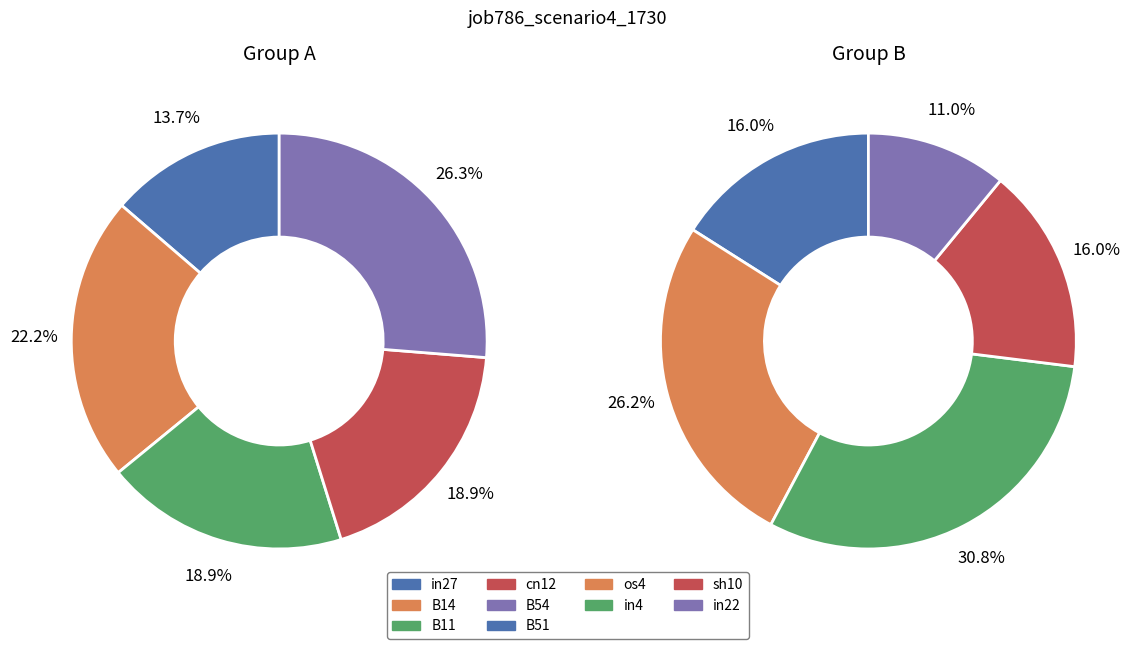

Combined, do sh10 and B11 account for over 50%?

No